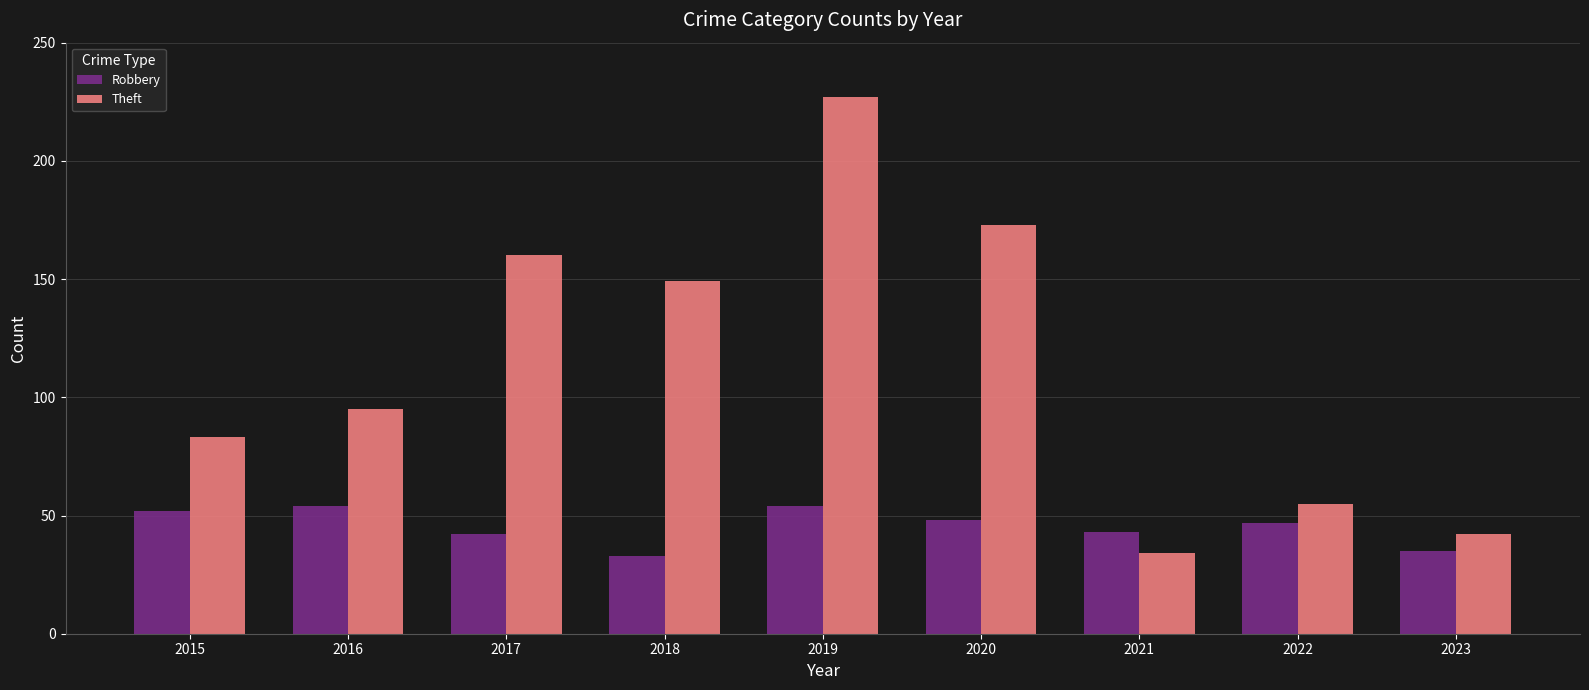

Reading left to right, what are all the values shown in this chart?

Robbery: 2015=52	2016=54	2017=42	2018=33	2019=54	2020=48	2021=43	2022=47	2023=35
Theft: 2015=83	2016=95	2017=160	2018=149	2019=227	2020=173	2021=34	2022=55	2023=42